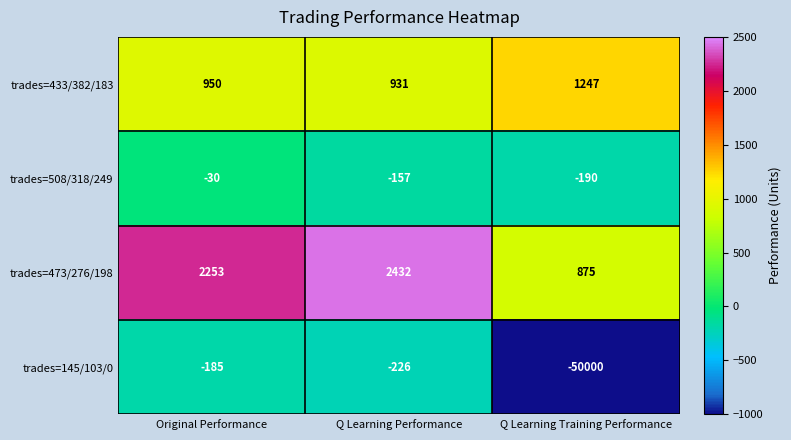

List the series in order of their peak value, highest first.

trades=473/276/198, trades=433/382/183, trades=508/318/249, trades=145/103/0